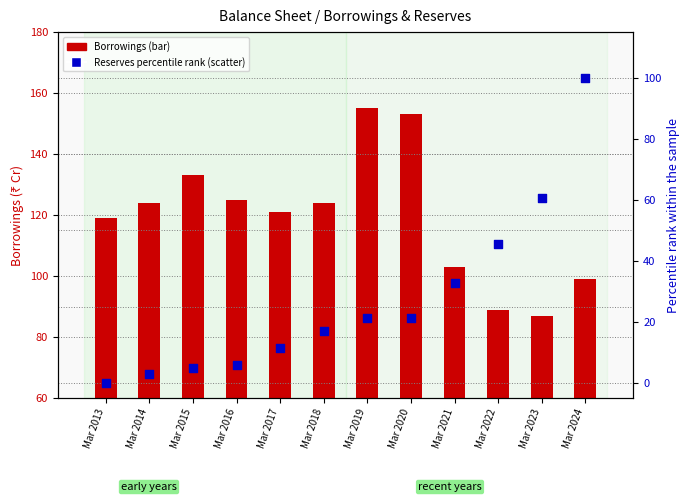

What is the total value across all series at Mar 2014?

127.0